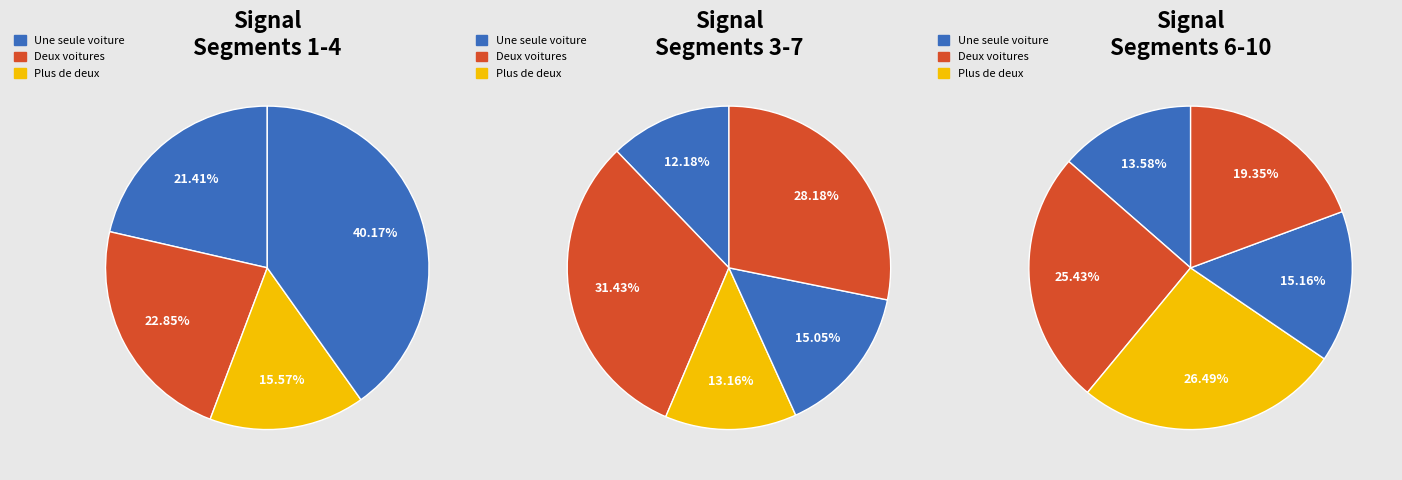

Does any single category account for the majority?

No